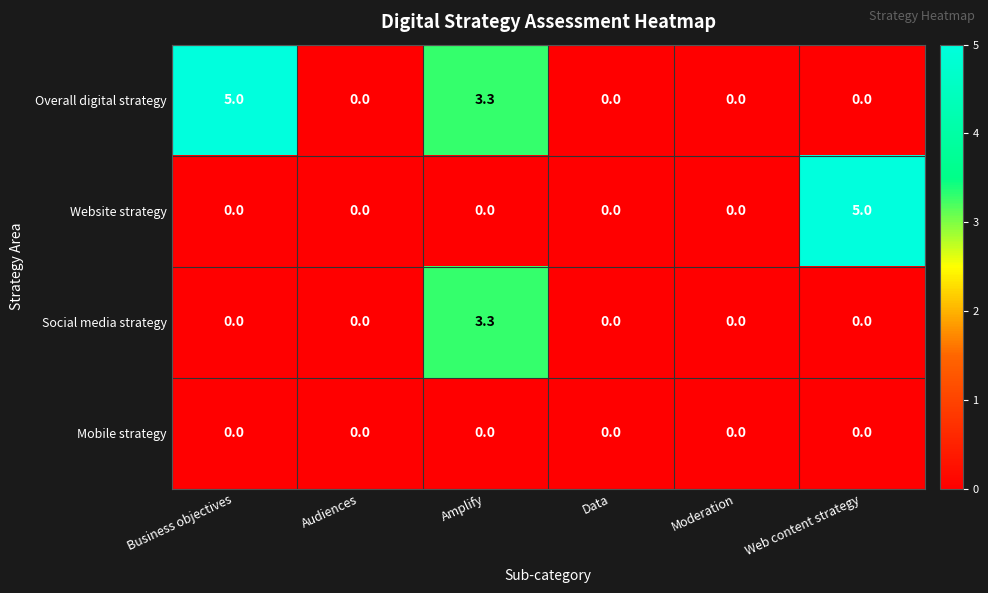

Rank the series by their average value, from highest to lowest.

Overall digital strategy, Website strategy, Social media strategy, Mobile strategy